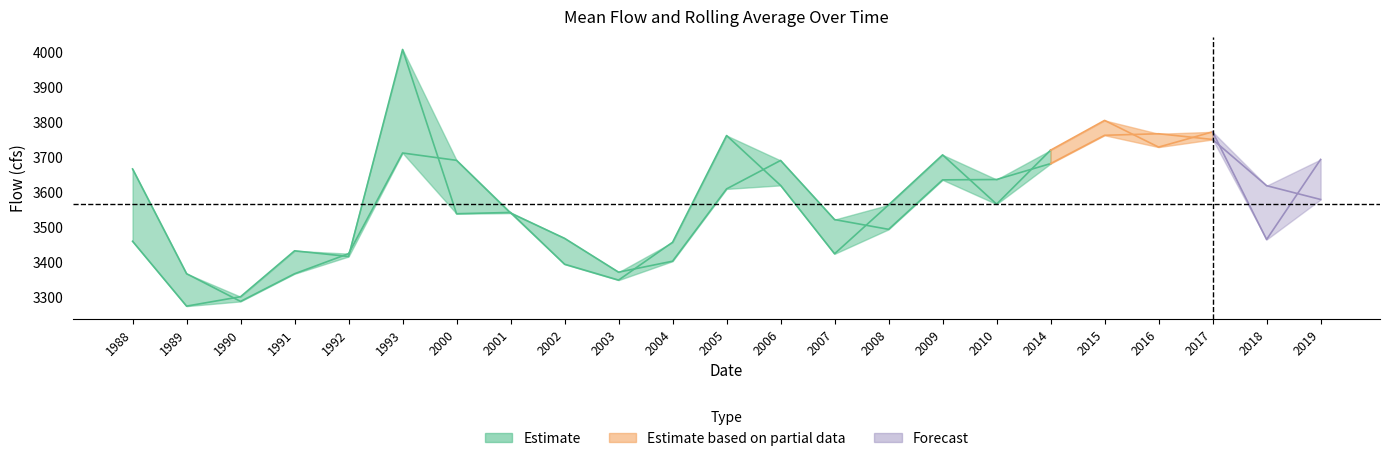

What value does the Rolling_Average(cfs) series have at 2015?

3763.2